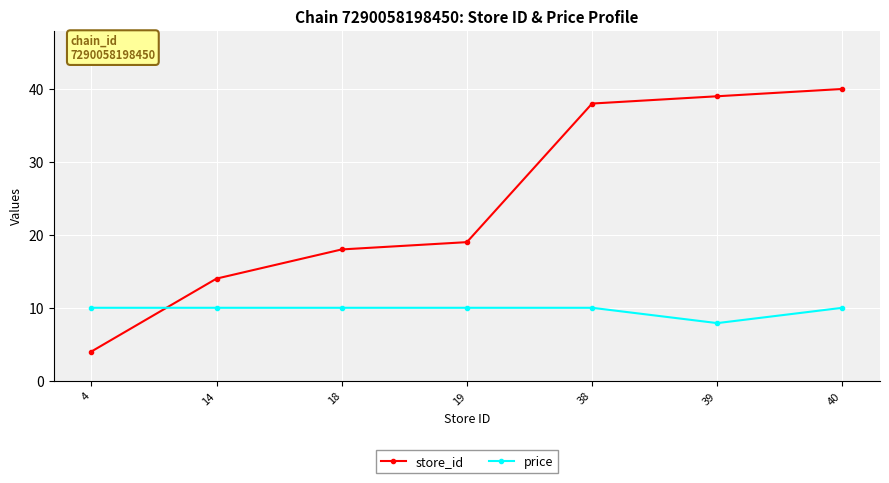

Reading right to left, extract all data points from this chart.

store_id: 40.0	39.0	38.0	19.0	18.0	14.0	4.0
price: 10.0	7.9	10.0	10.0	10.0	10.0	10.0